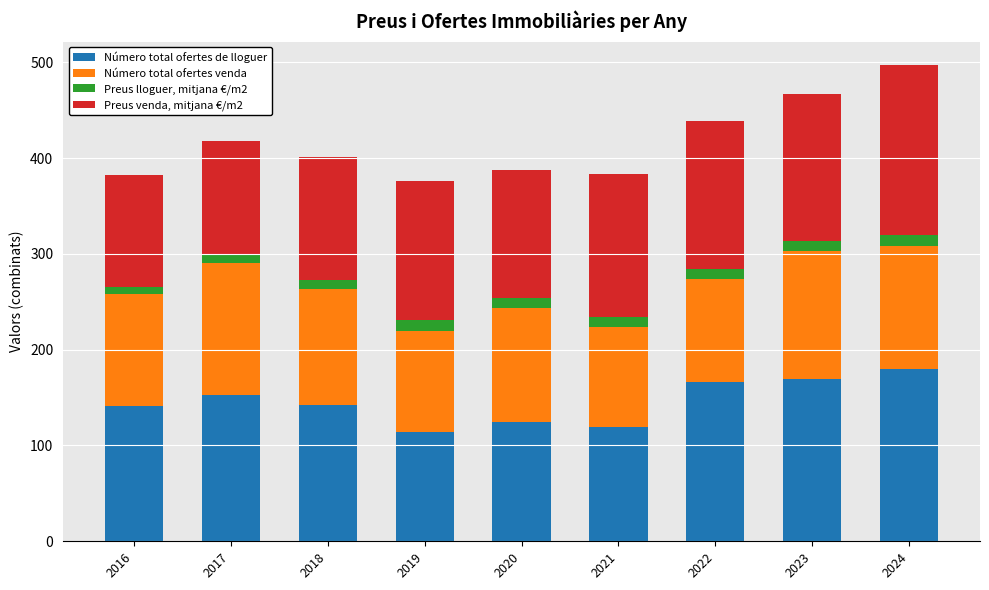

What is the total value across all series at 2024?

496.8